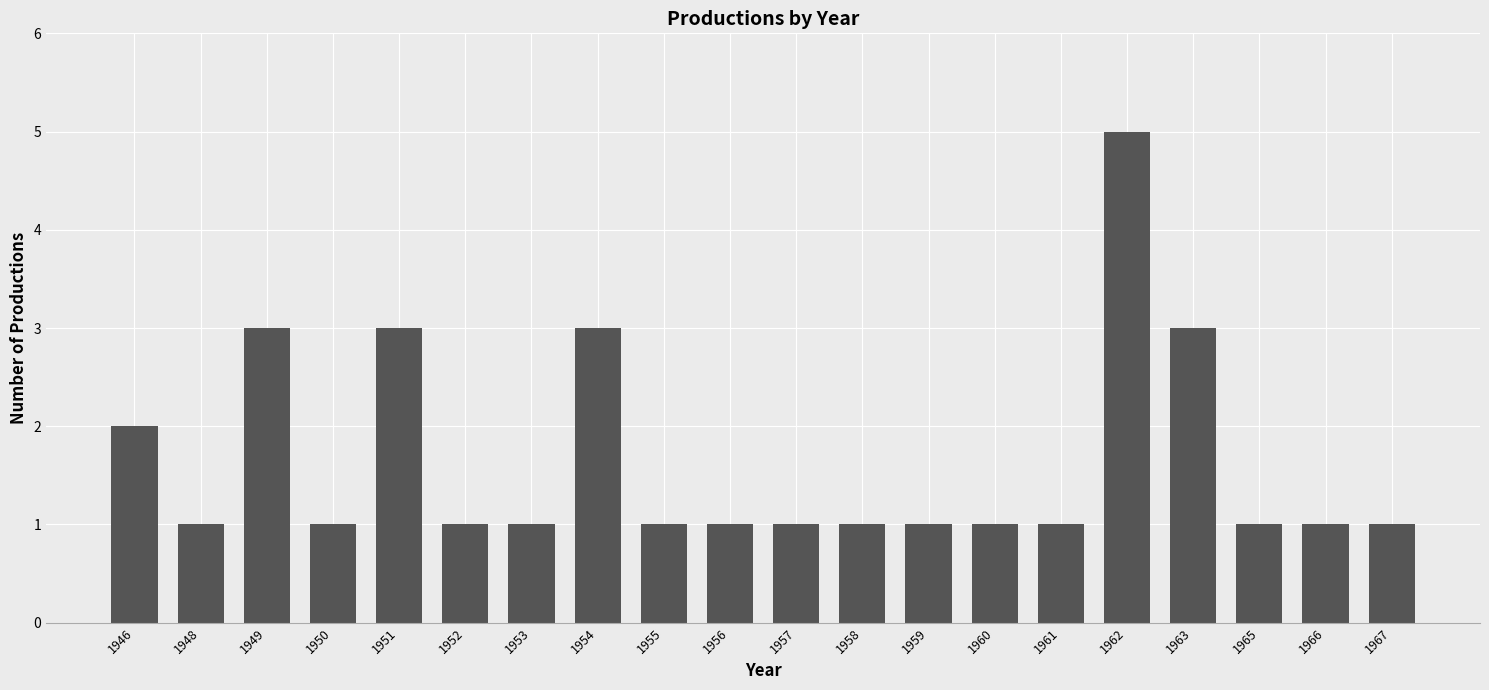

Reading left to right, what are all the values shown in this chart?

2	1	3	1	3	1	1	3	1	1	1	1	1	1	1	5	3	1	1	1